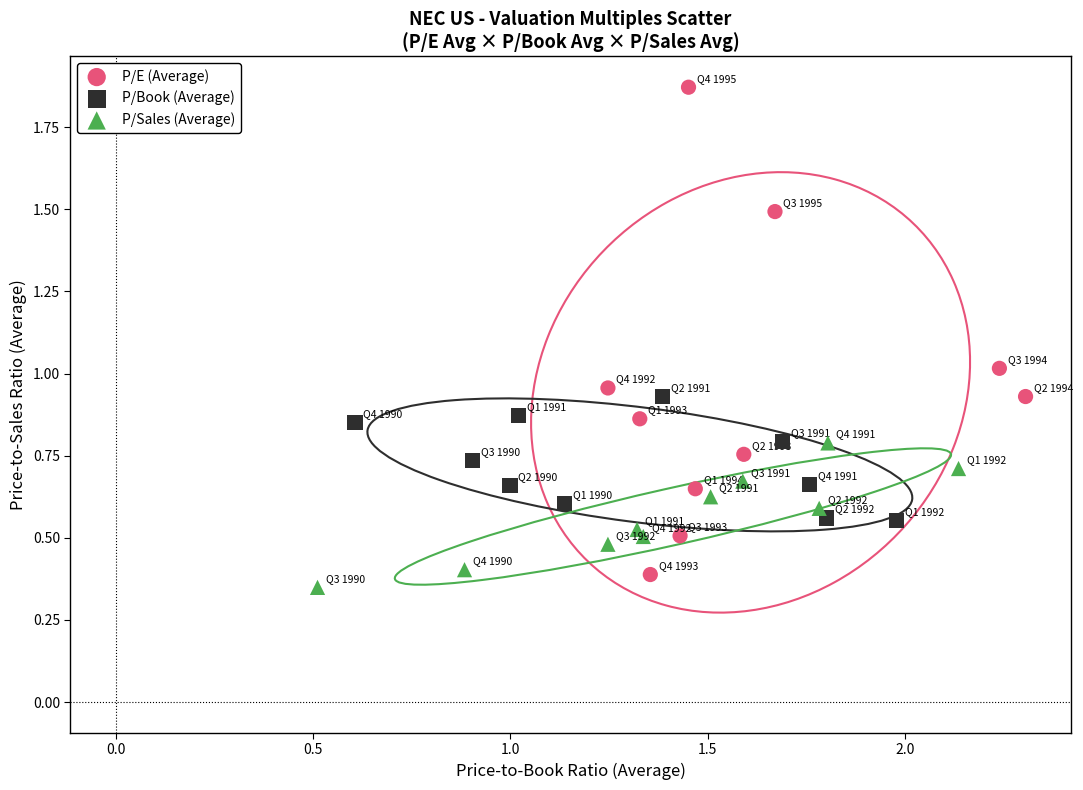

Which series reaches the maximum Y coordinate?

P/E (Average)